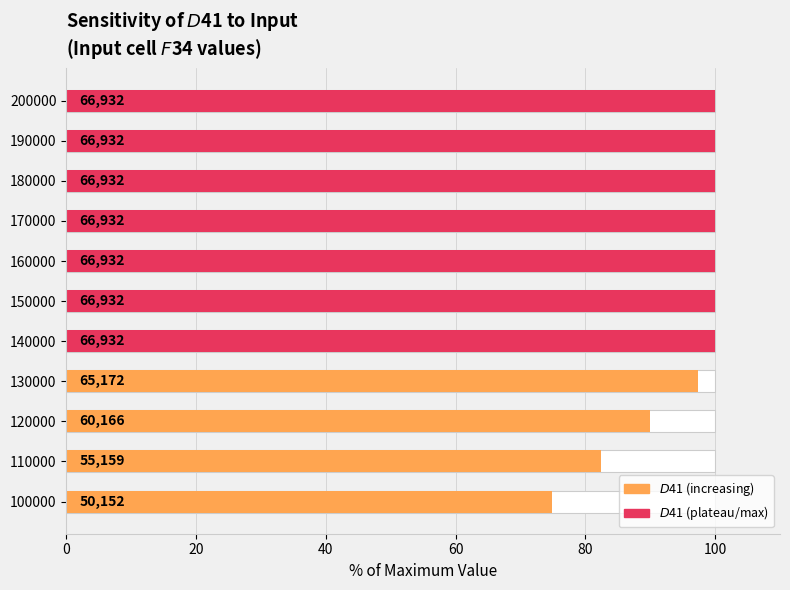

How many bars are there in total?

11